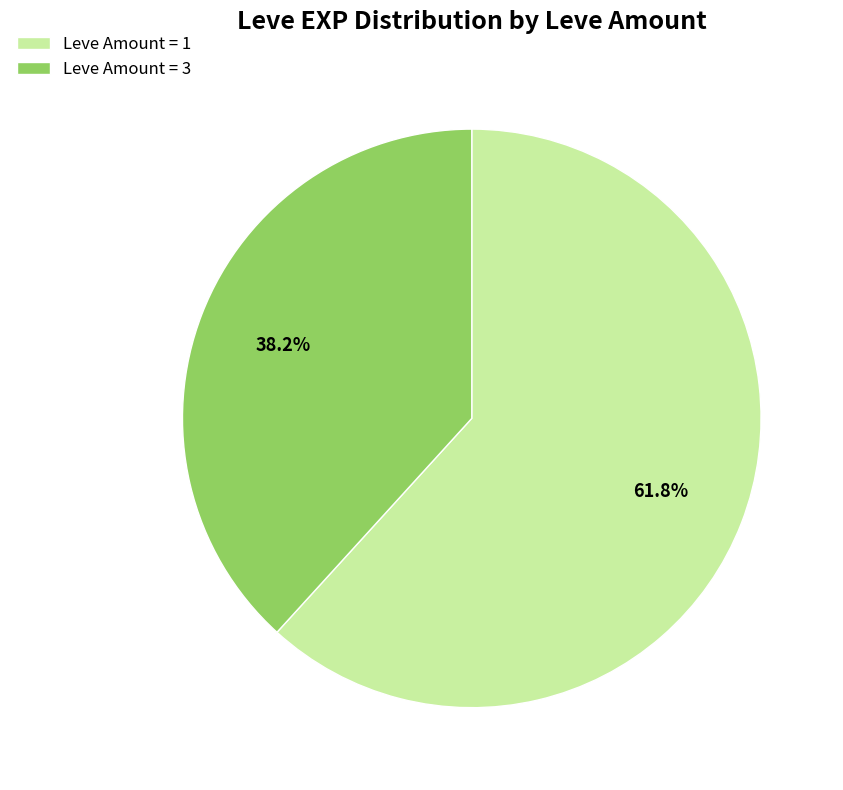

Which has a higher value, Leve Amount = 1 or Leve Amount = 3?

Leve Amount = 1